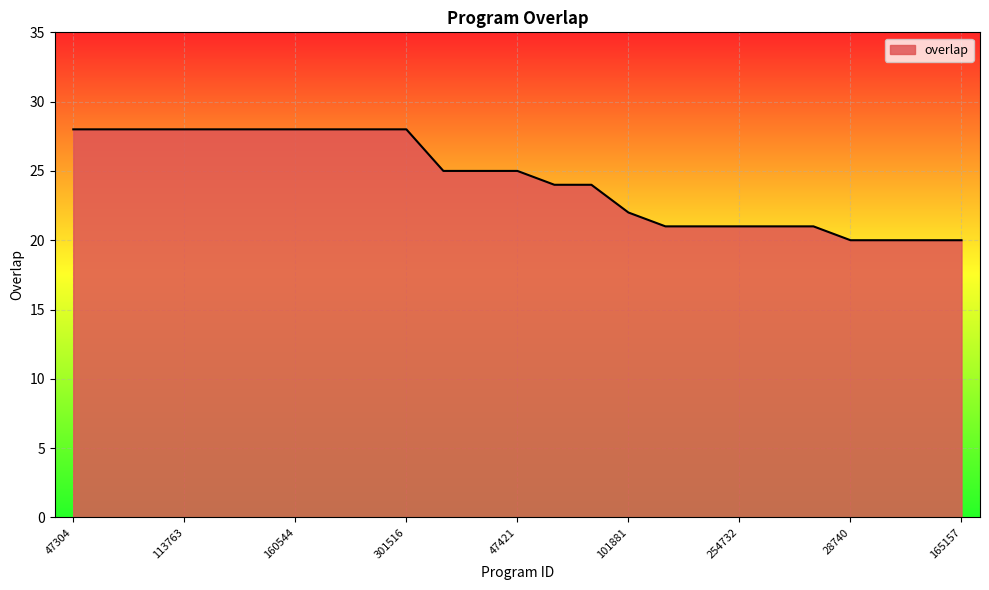

What is the difference between the maximum and minimum values?

8